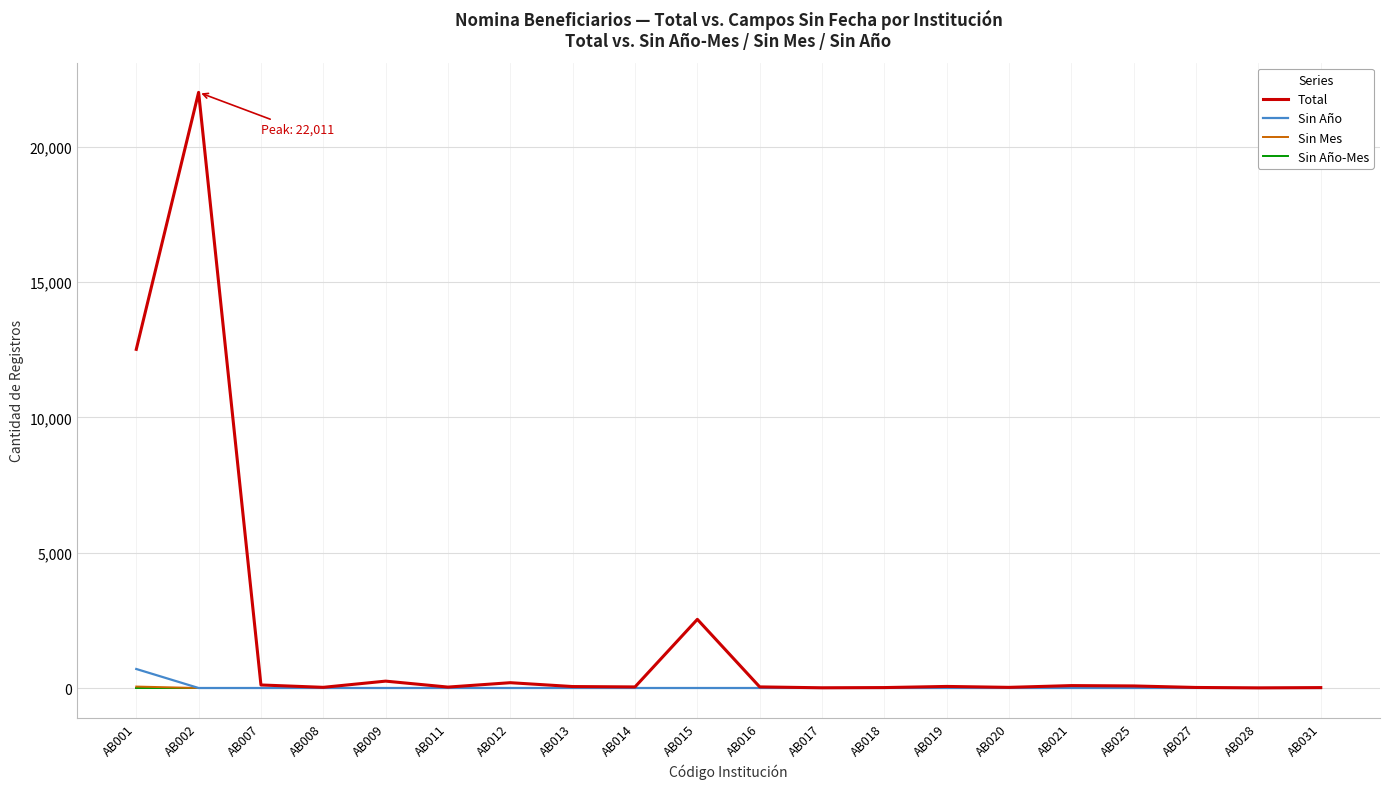

Which series has the largest total across all categories?

Total